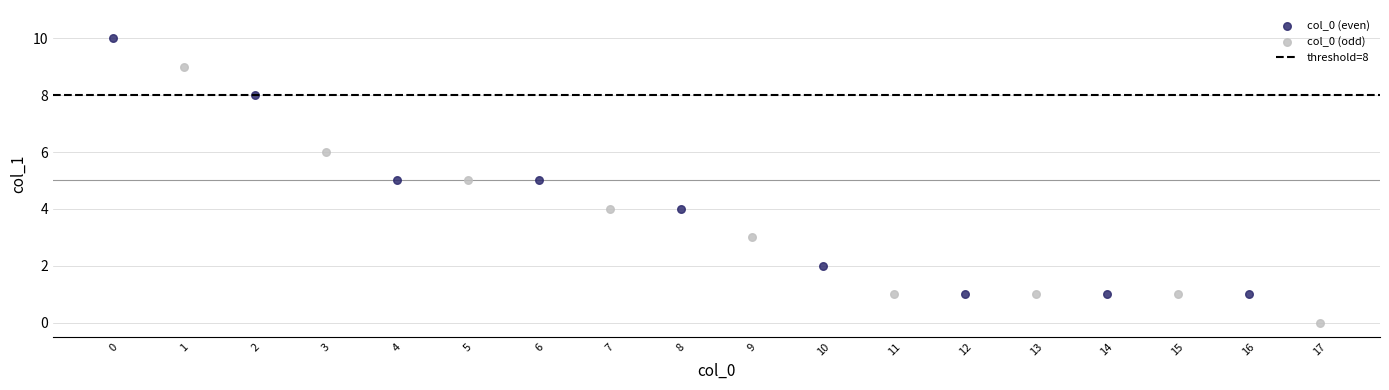

Which series reaches the minimum Y coordinate?

col_0 (odd)